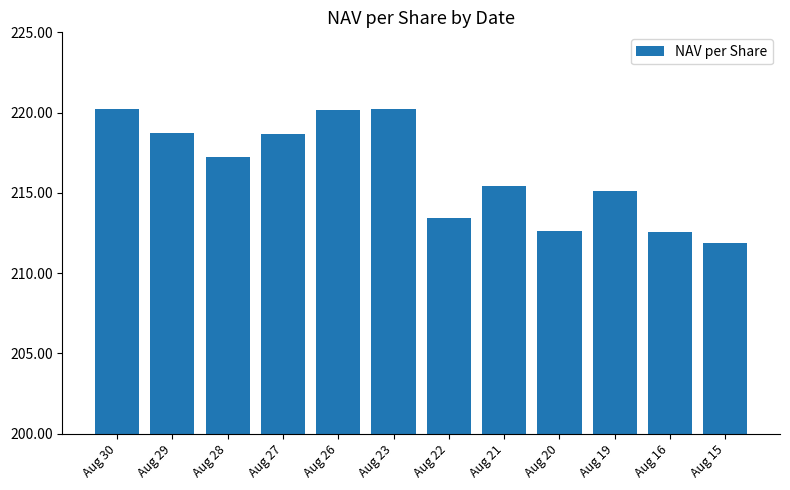

How many data points are above 217?

6